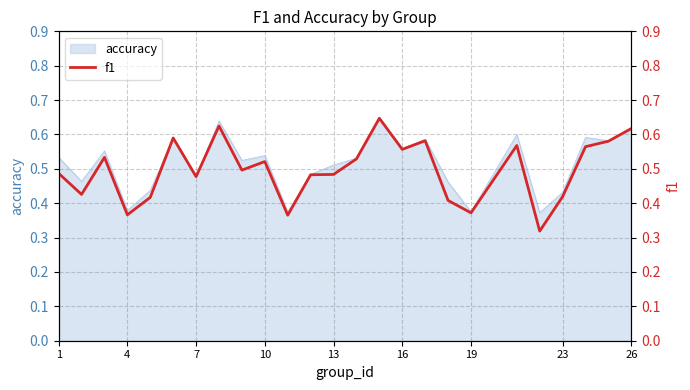

What is the minimum value shown in the chart?

0.3